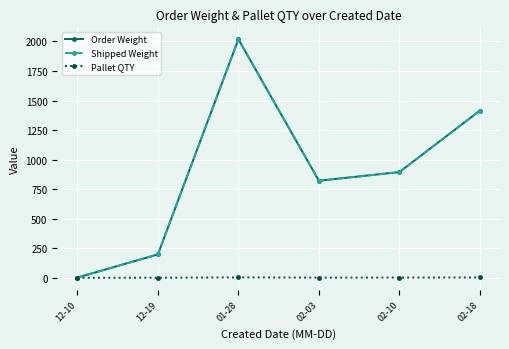

How many interior local peaks does the Pallet QTY series have?

1